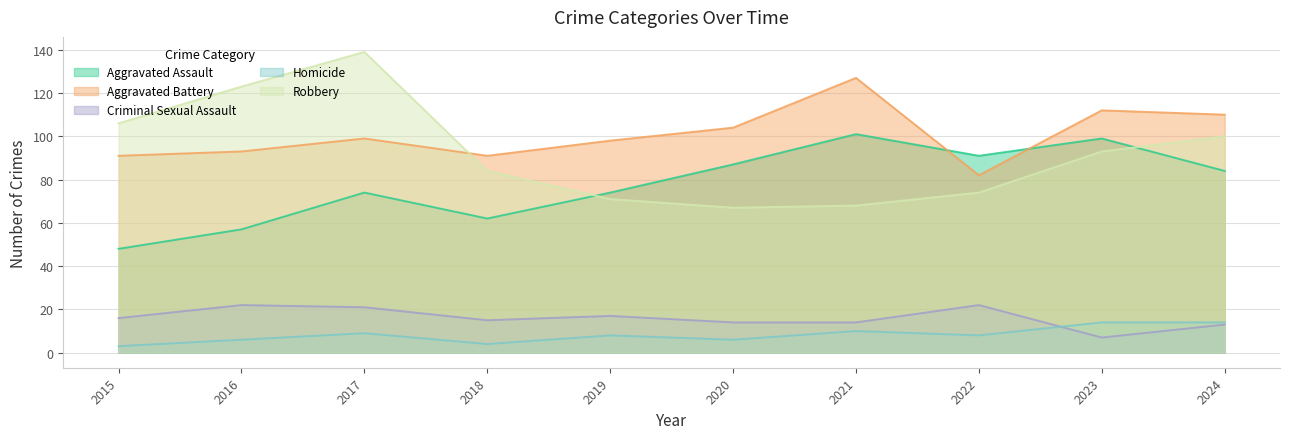

What is the difference between the second highest and minimum values in the Aggravated Assault series?

51